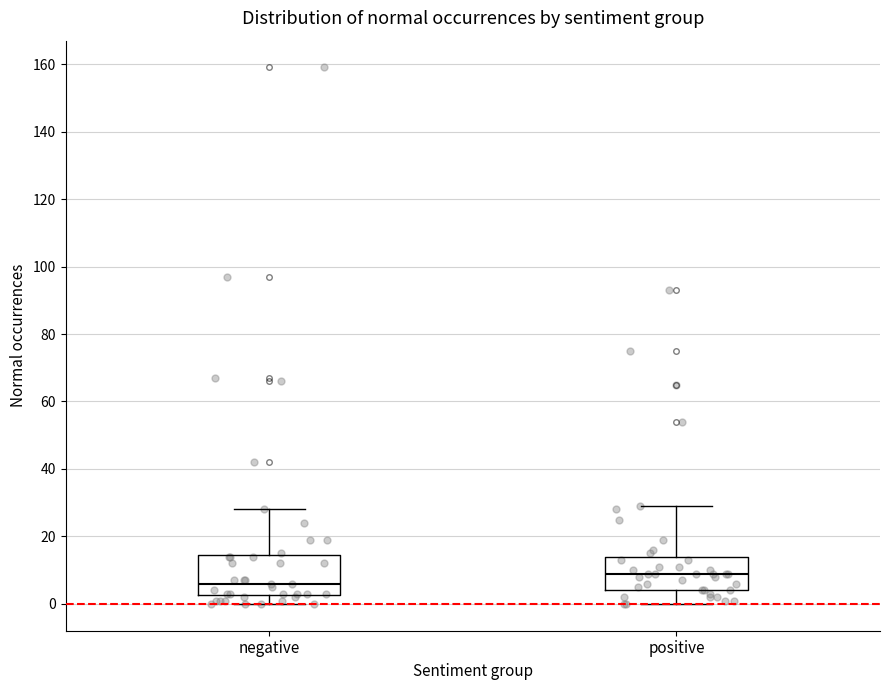

Comparing the boxes themselves (not the whiskers), which one is the tallest?

negative